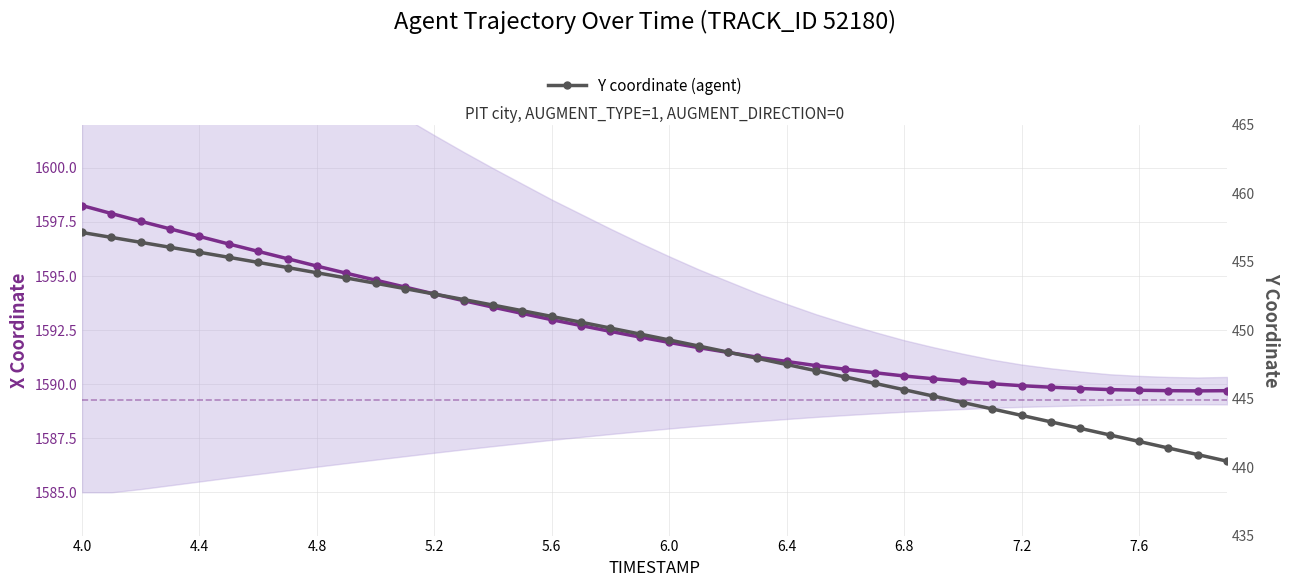

True or false: Y coordinate (agent) has a value of 457.1 at 4.0.

True